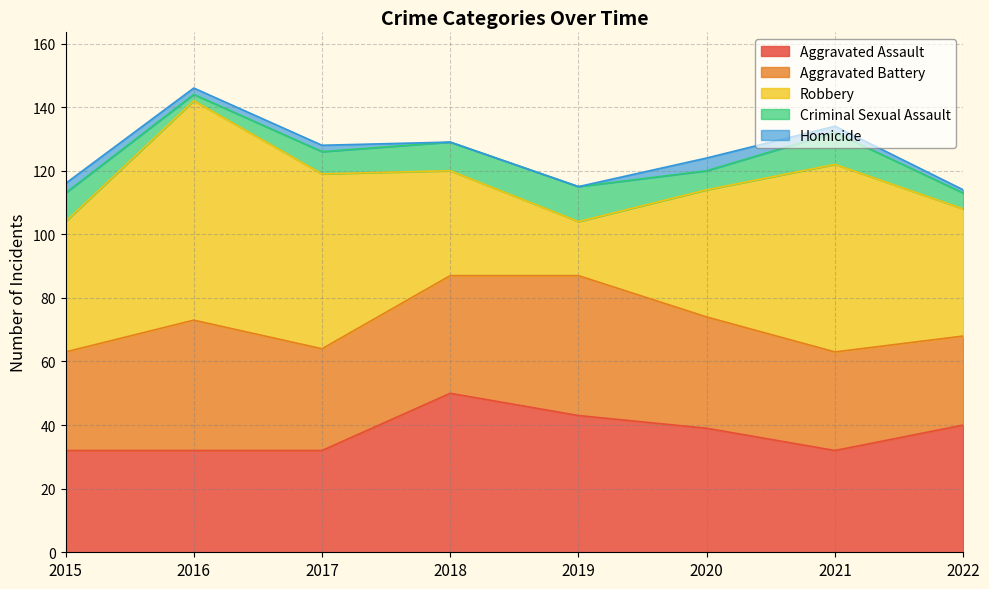

How many data points in Aggravated Assault are less than 39?

4